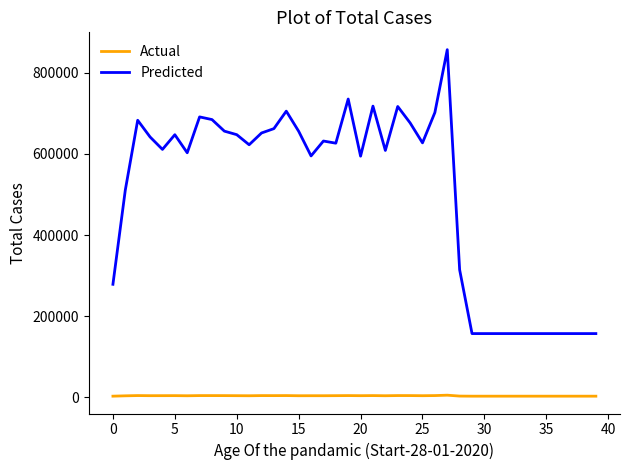

What is the maximum value shown in the chart?

856892